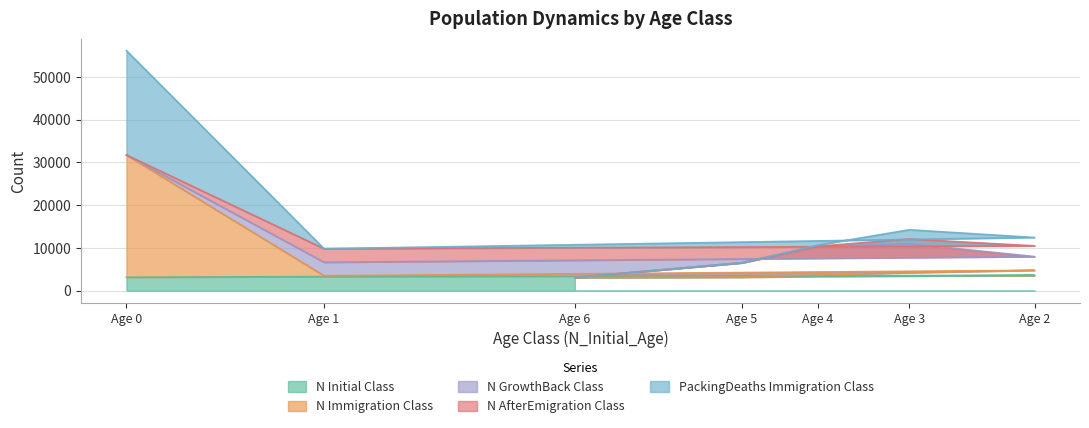

At how many categories does at least one series exceed 15423?

1